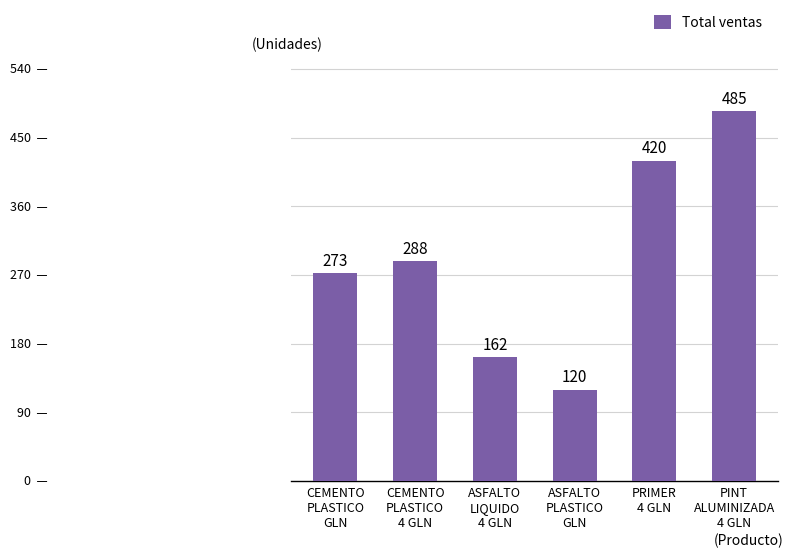

What is the change in value from CEMENTO
PLASTICO
GLN to PRIMER
4 GLN?

+147